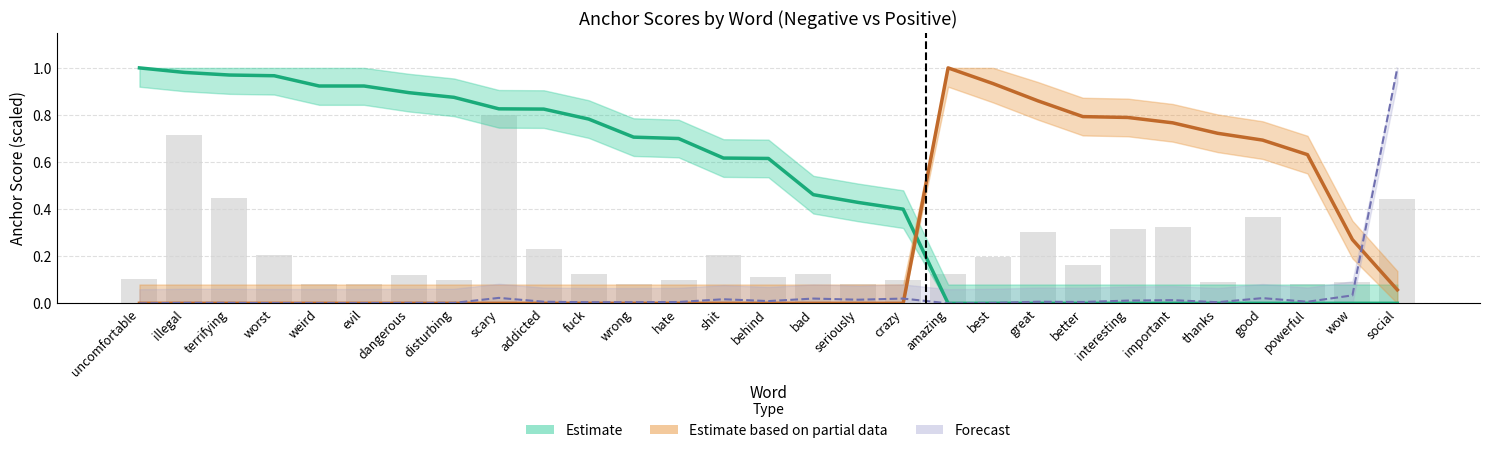

The chart shows a value of 0.4 at social. True or false?

True